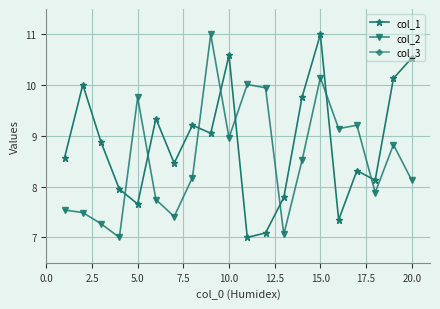

True or false: col_3 and col_2 cross at least once.

False